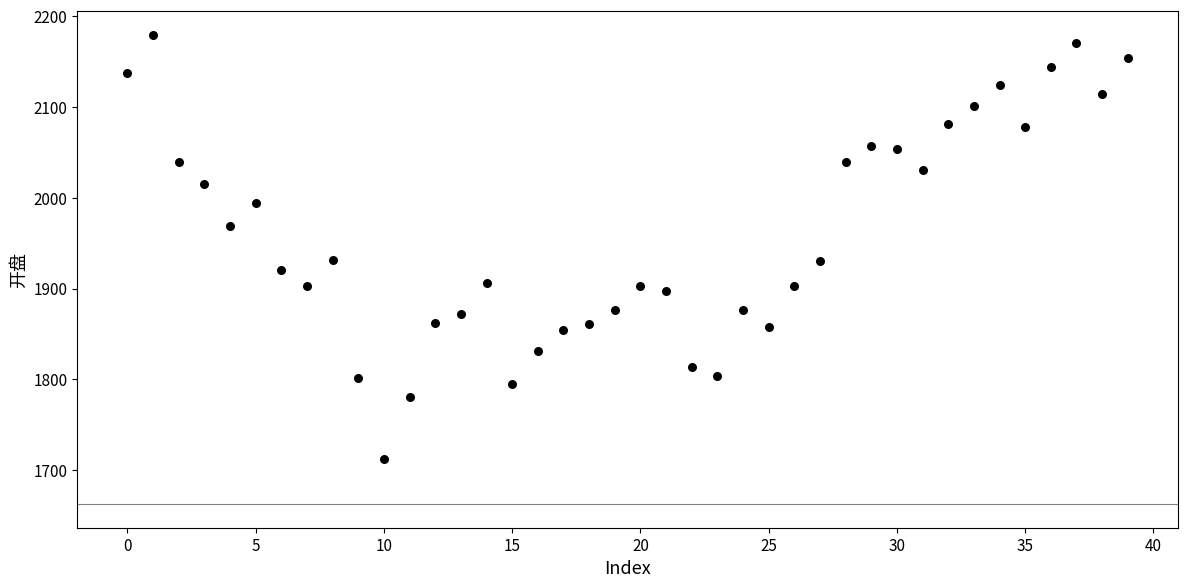

What is the range of Y values (max minus min)?

467.4